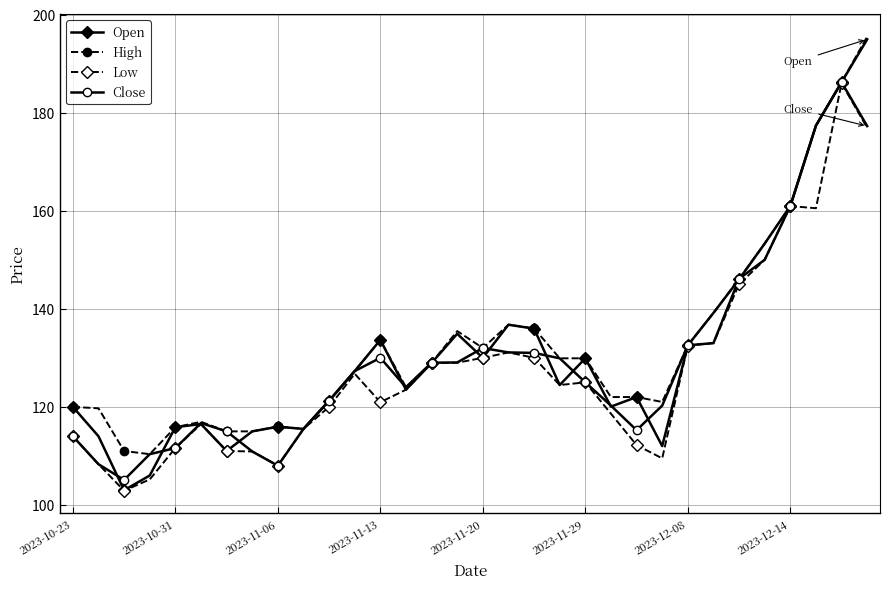

At how many categories does at least one series exceed 169?

3